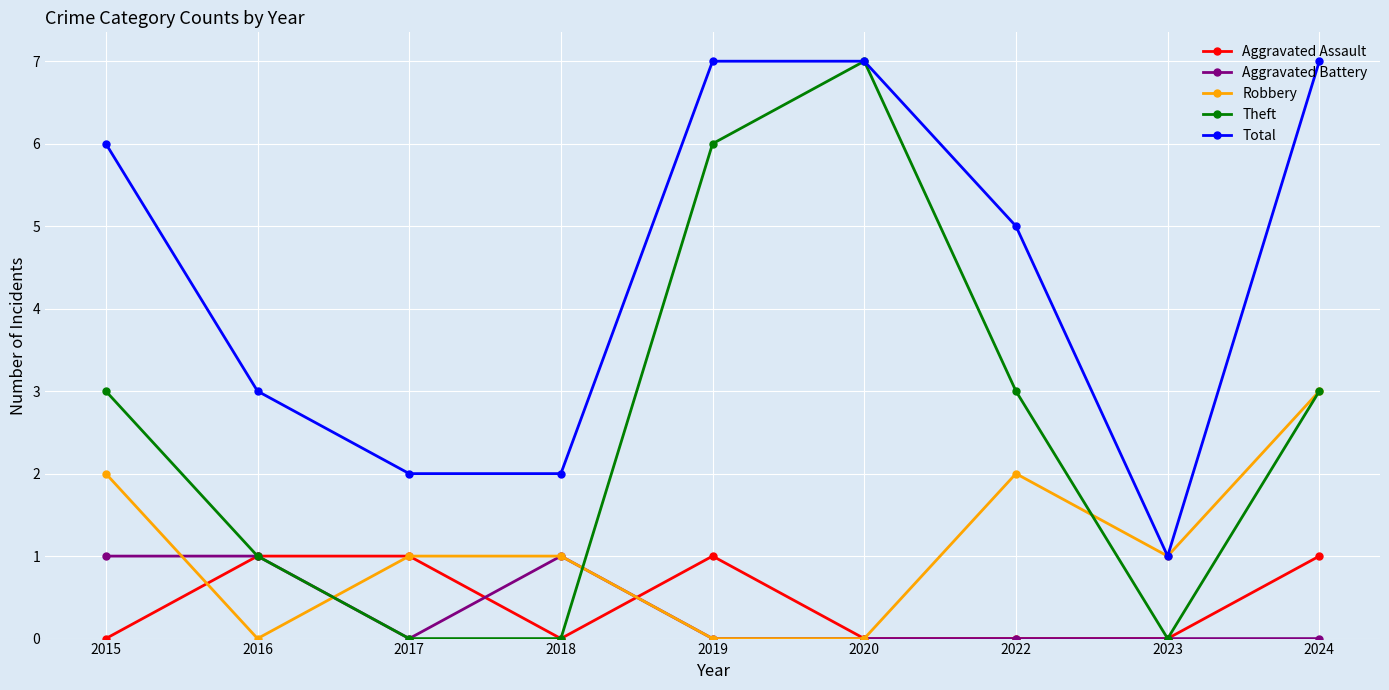

True or false: Aggravated Assault and Total cross at least once.

False